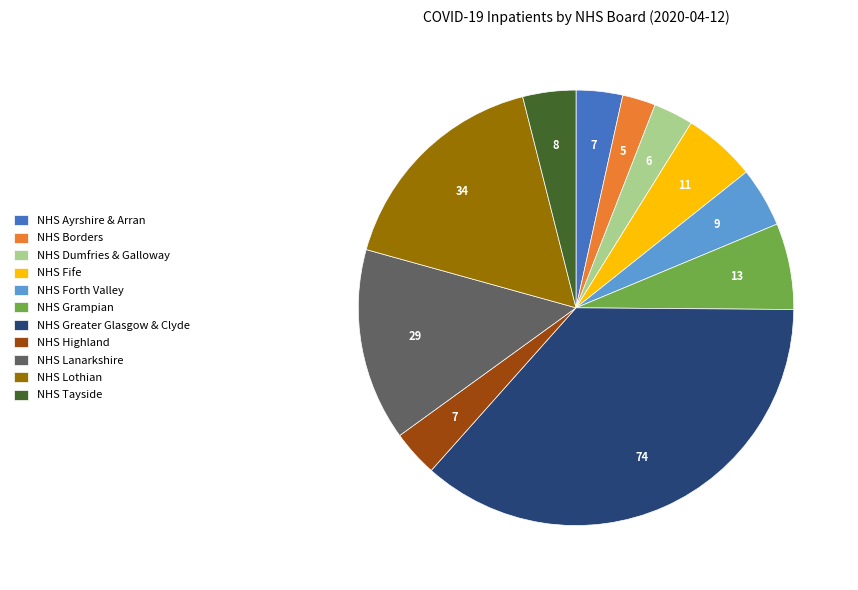

True or false: NHS Grampian accounts for 6% of the total.

True